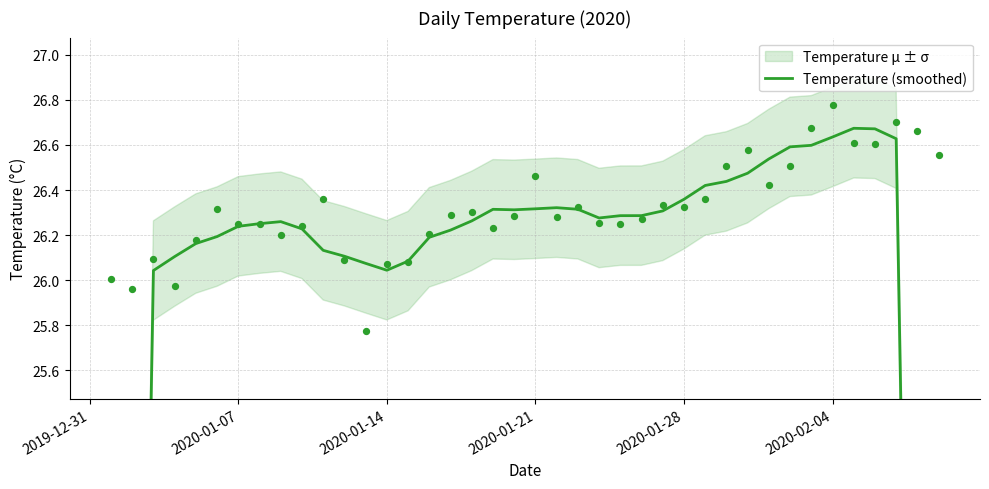

Approximately how many times larger is the value at 2020-01-14 compared to 2019-12-31?

1.7